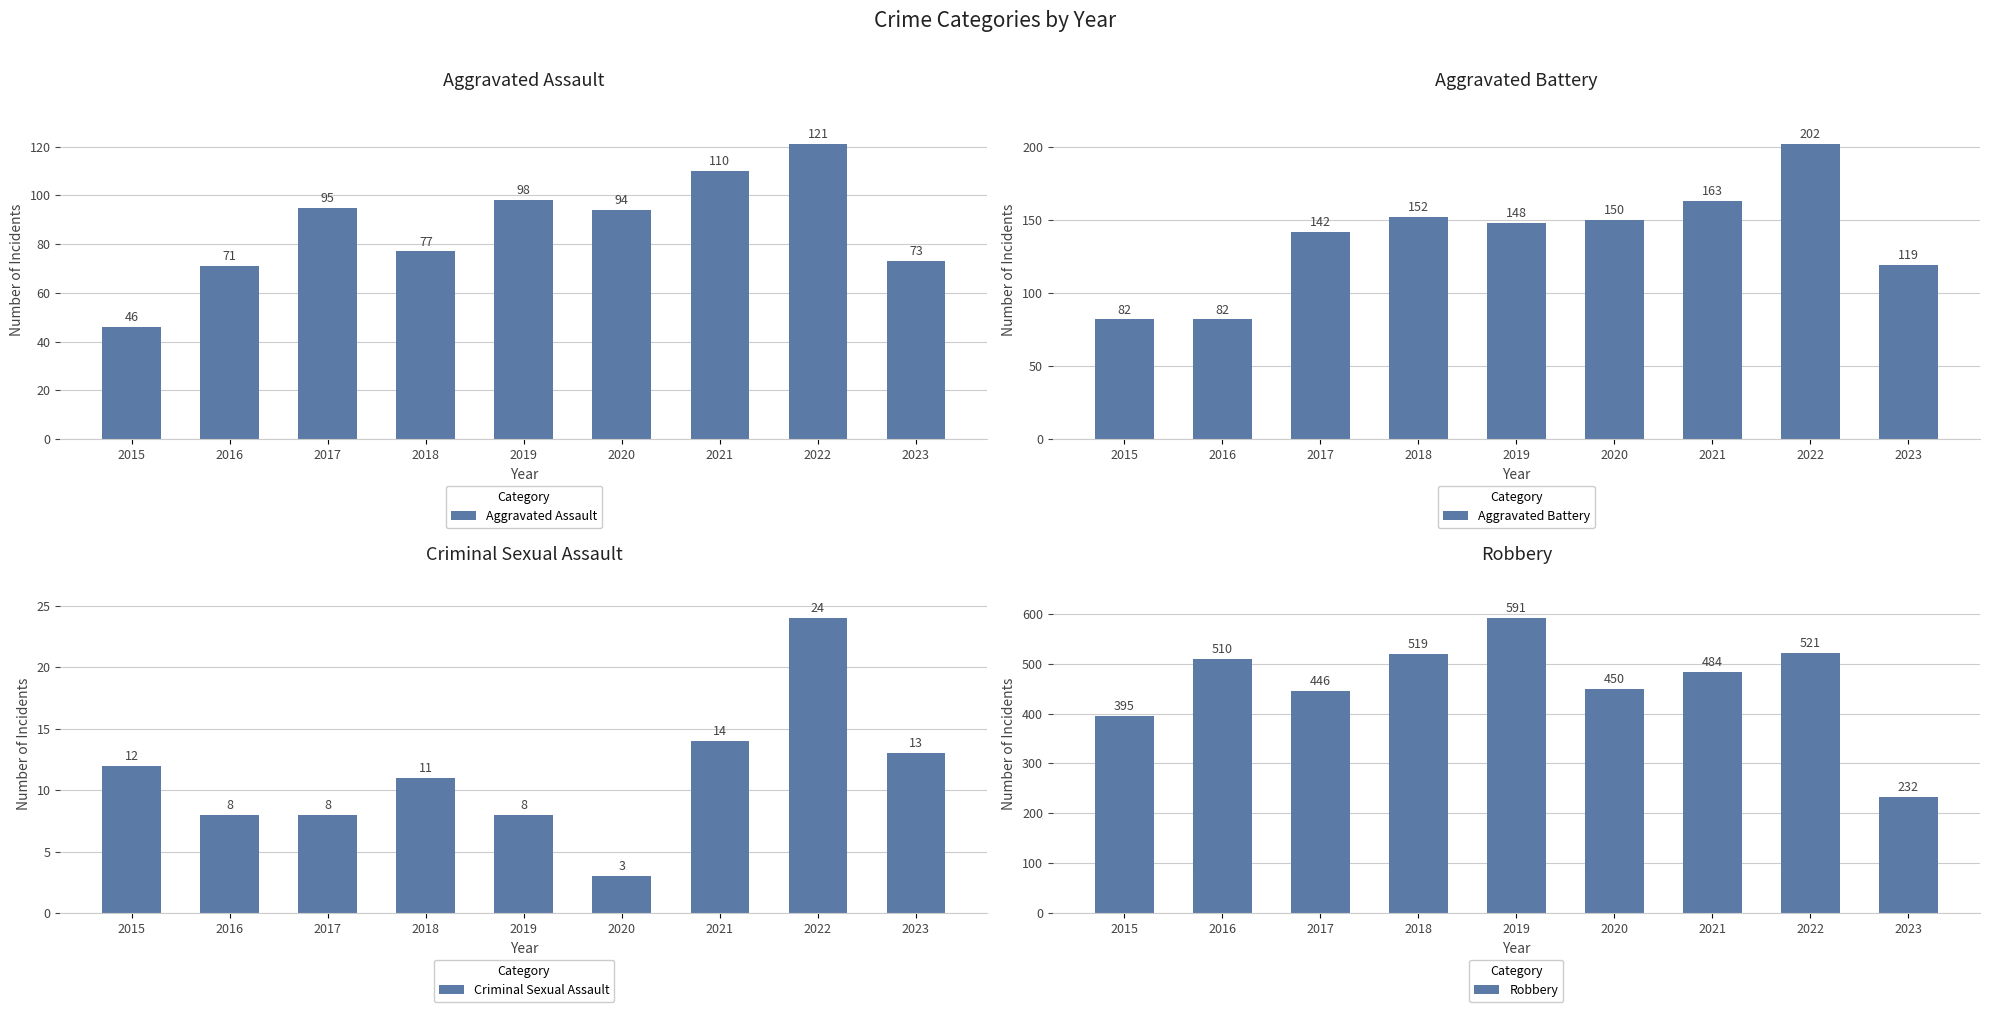

What is the value of the Robbery bar at the 5th from the left?

591